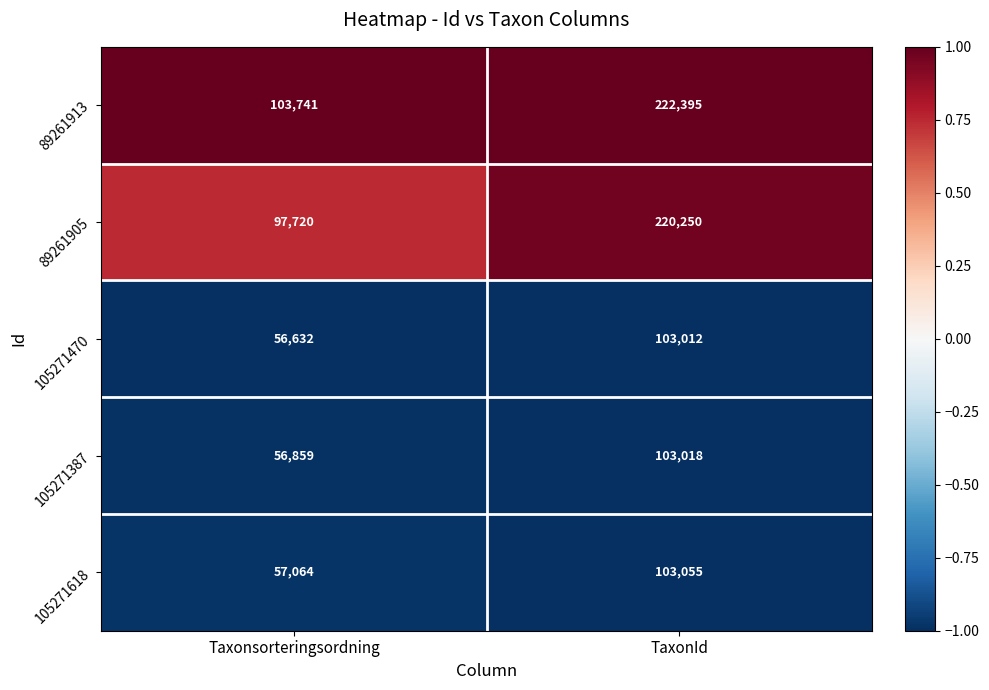

Rank the series at TaxonId from highest to lowest value.

89261913, 89261905, 105271618, 105271387, 105271470